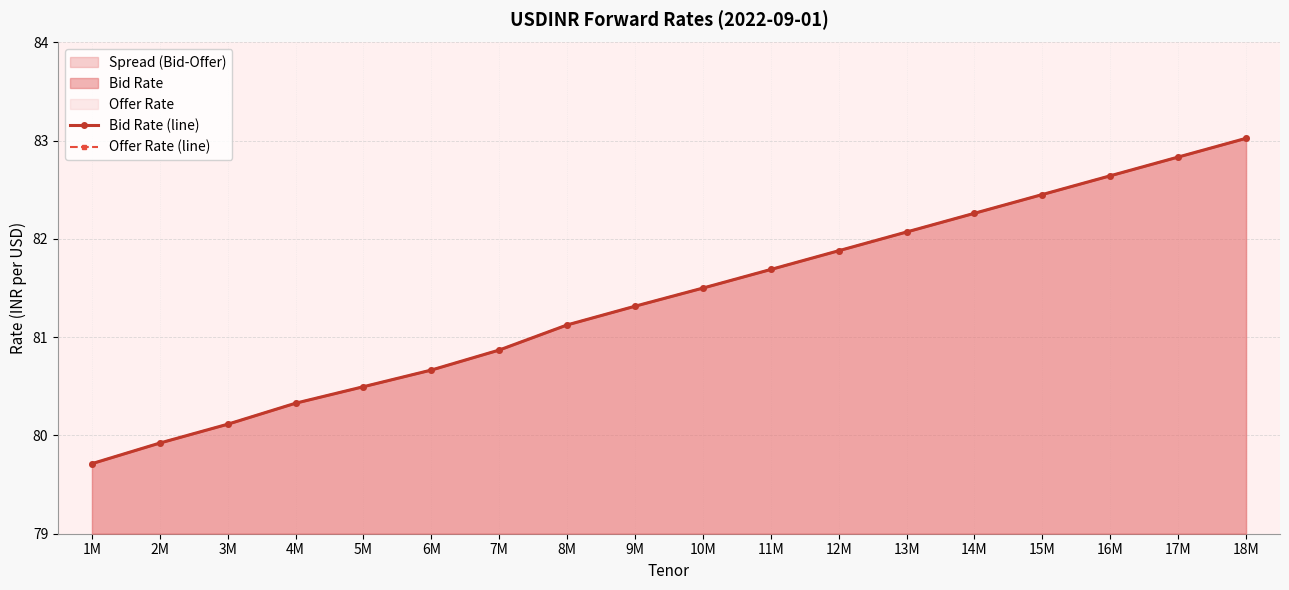

What is the smallest value displayed?

79.7